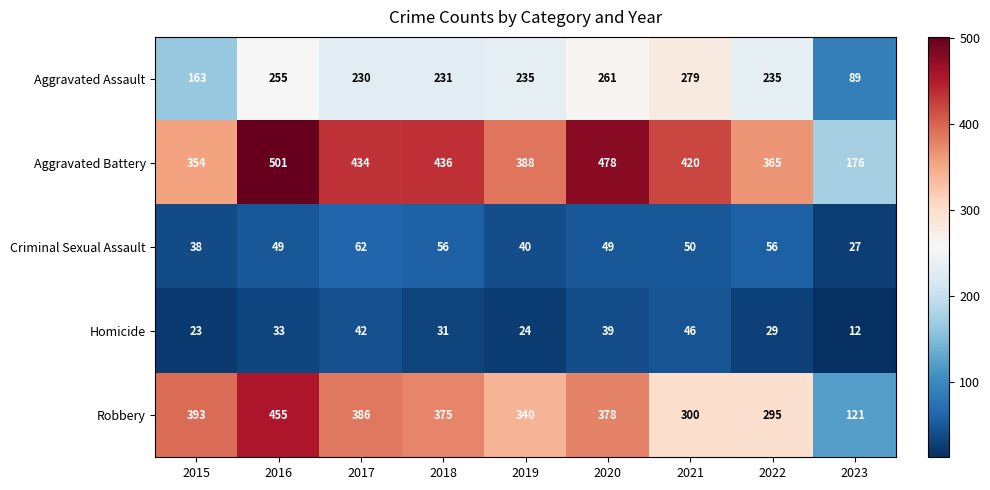

At 2018, list the series in order from smallest to largest.

Homicide, Criminal Sexual Assault, Aggravated Assault, Robbery, Aggravated Battery